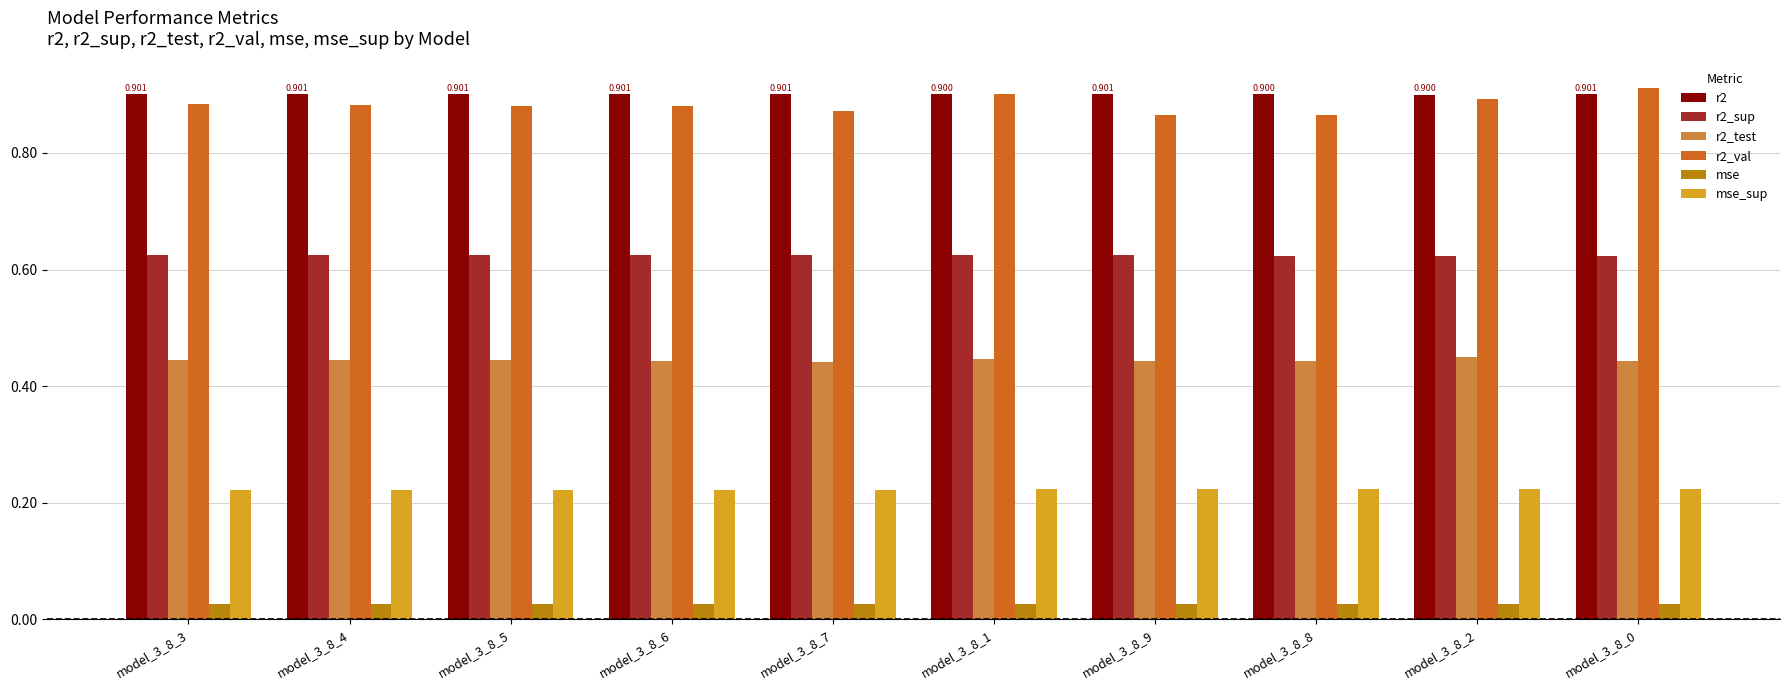

Is the value of r2_sup at model_3_8_2 greater than the value of mse at model_3_8_4?

Yes